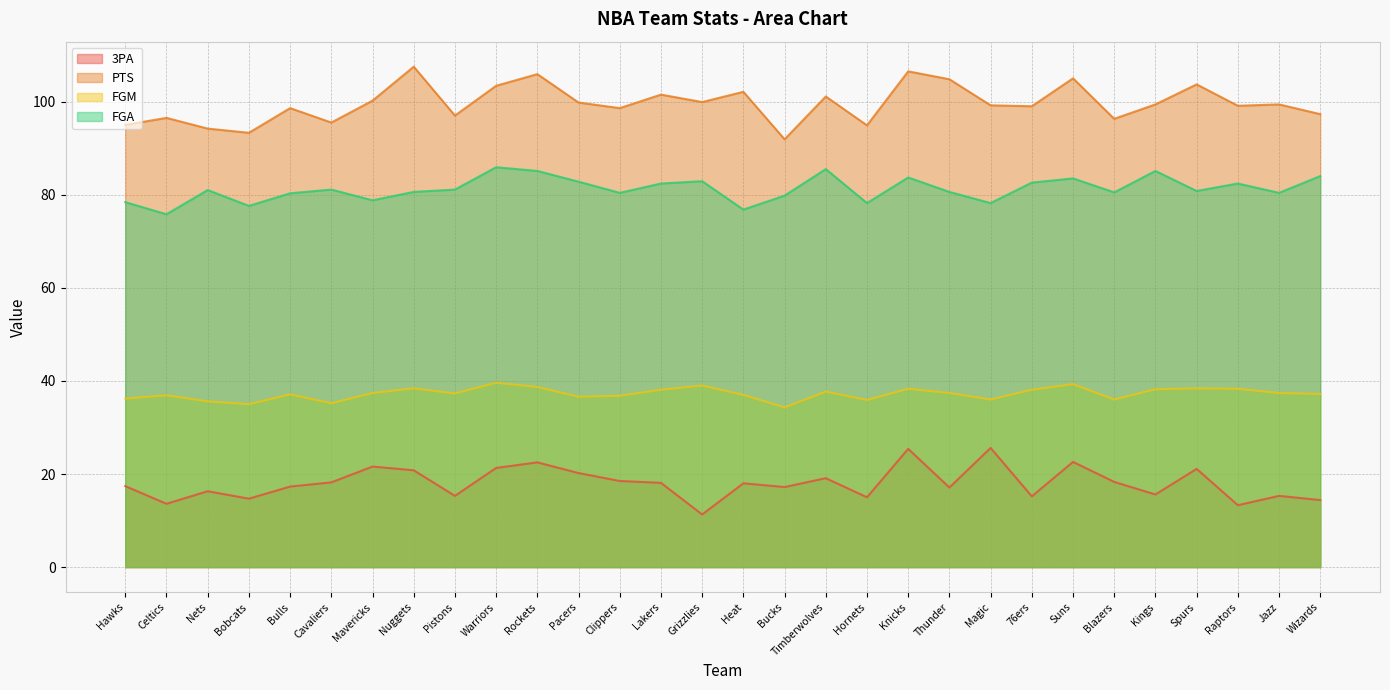

True or false: FGA has a value of 82.8 at Pacers.

True